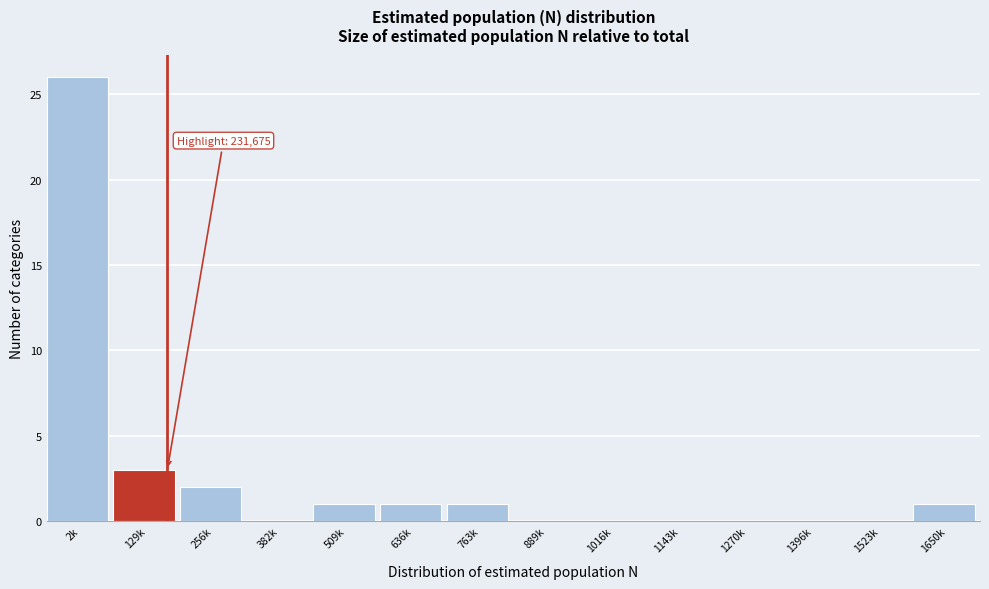

Reading left to right, list all the values displayed in this chart.

2k=26	129k=3	256k=2	382k=0	509k=1	636k=1	763k=1	889k=0	1016k=0	1143k=0	1270k=0	1396k=0	1523k=0	1650k=1